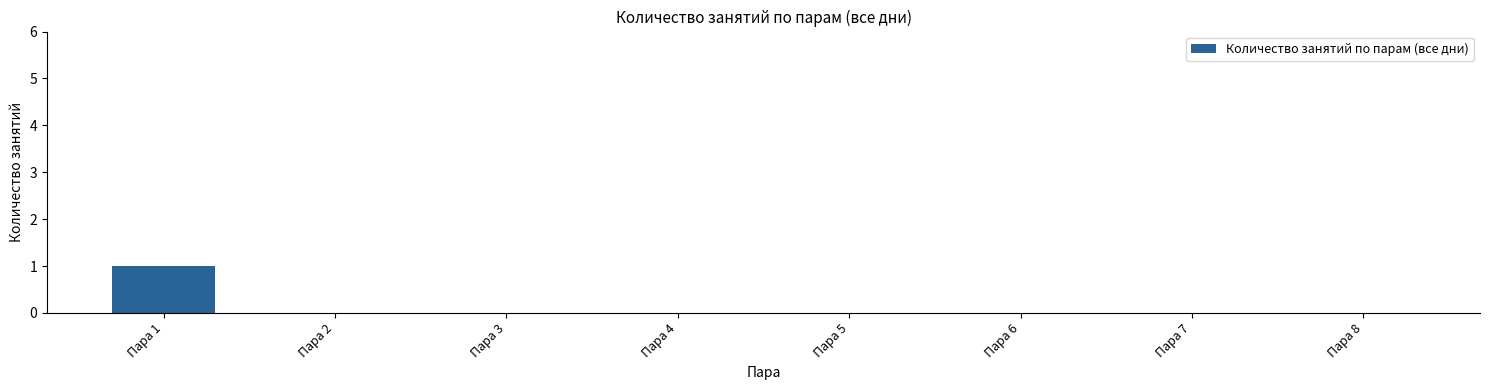

Reading right to left, list all the values displayed in this chart.

0	0	0	0	0	0	0	1